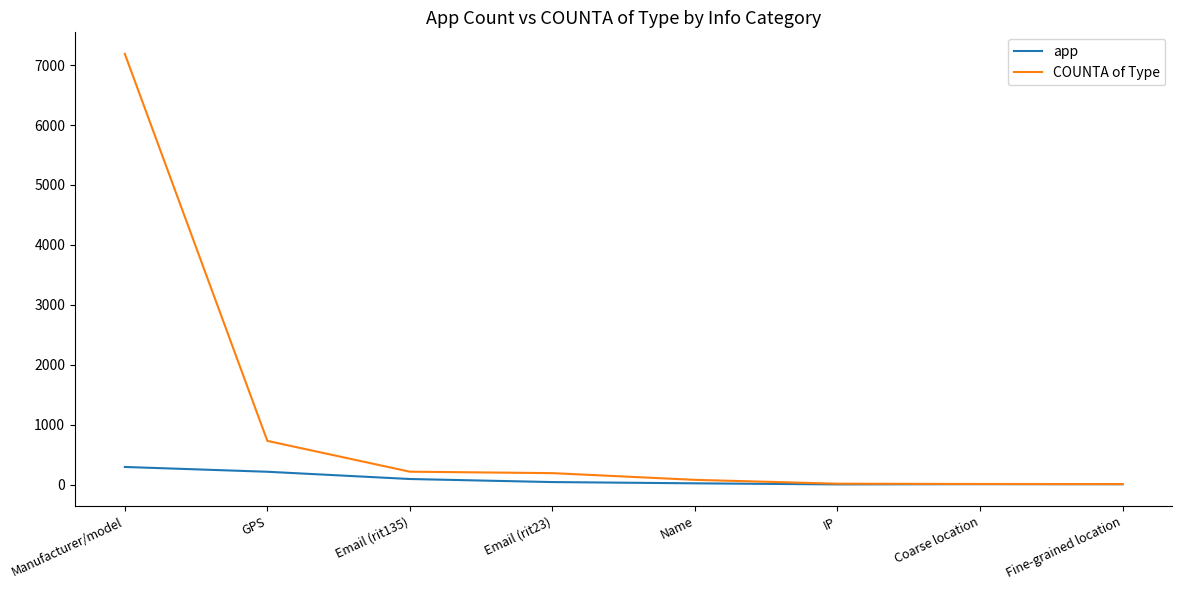

Where does the app series first go above 45?

Manufacturer/model